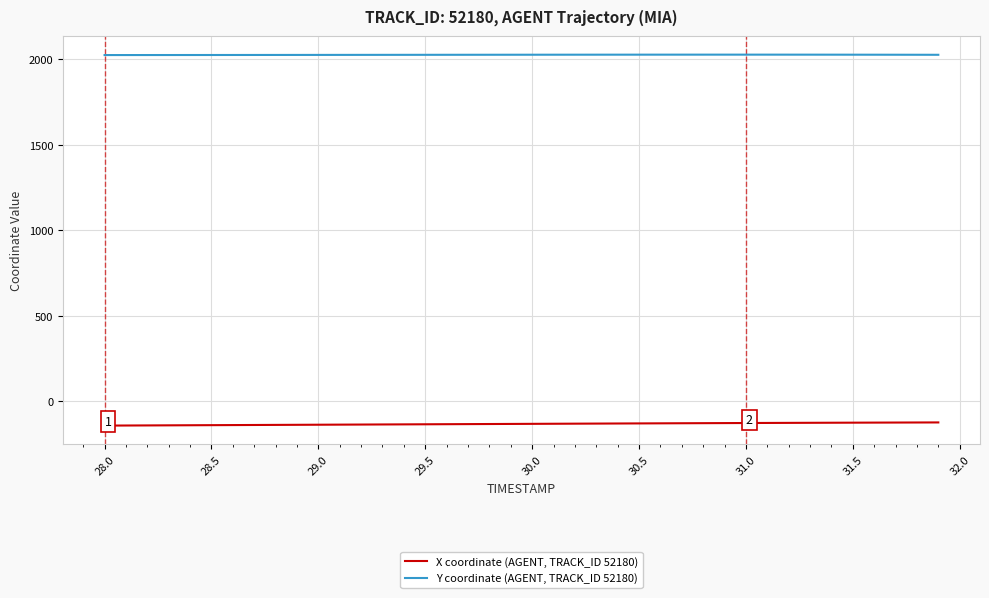

What is the lowest value of the Y coordinate (AGENT, TRACK_ID 52180) series?

2025.2